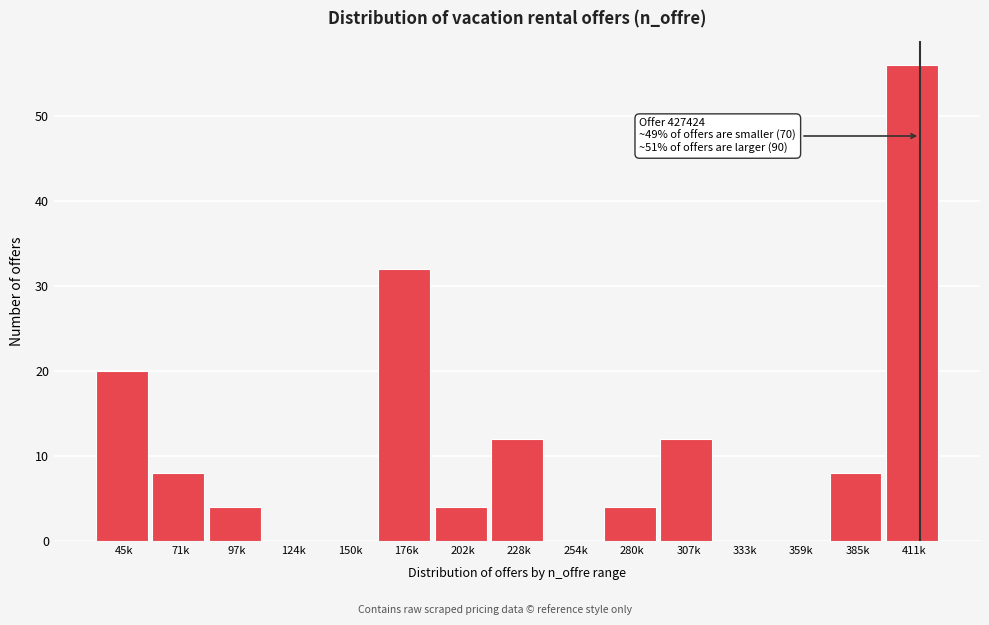

Reading right to left, what are all the values shown in this chart?

411k=56	385k=8	359k=0	333k=0	307k=12	280k=4	254k=0	228k=12	202k=4	176k=32	150k=0	124k=0	97k=4	71k=8	45k=20